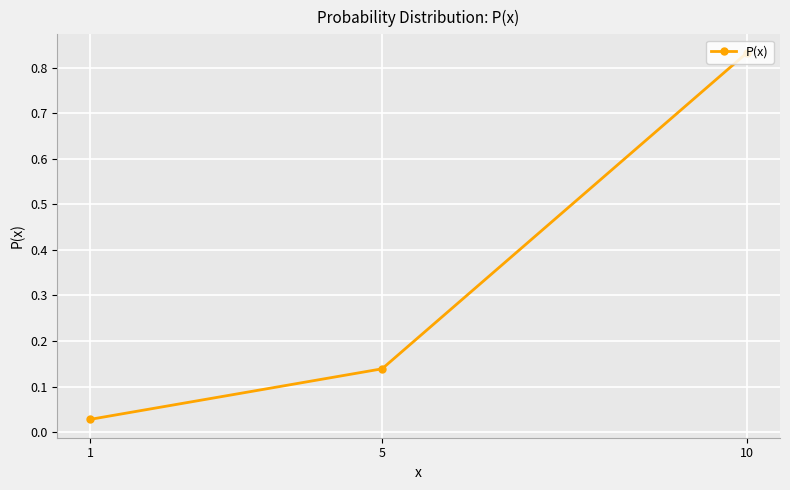

Read the value at 5.

0.1